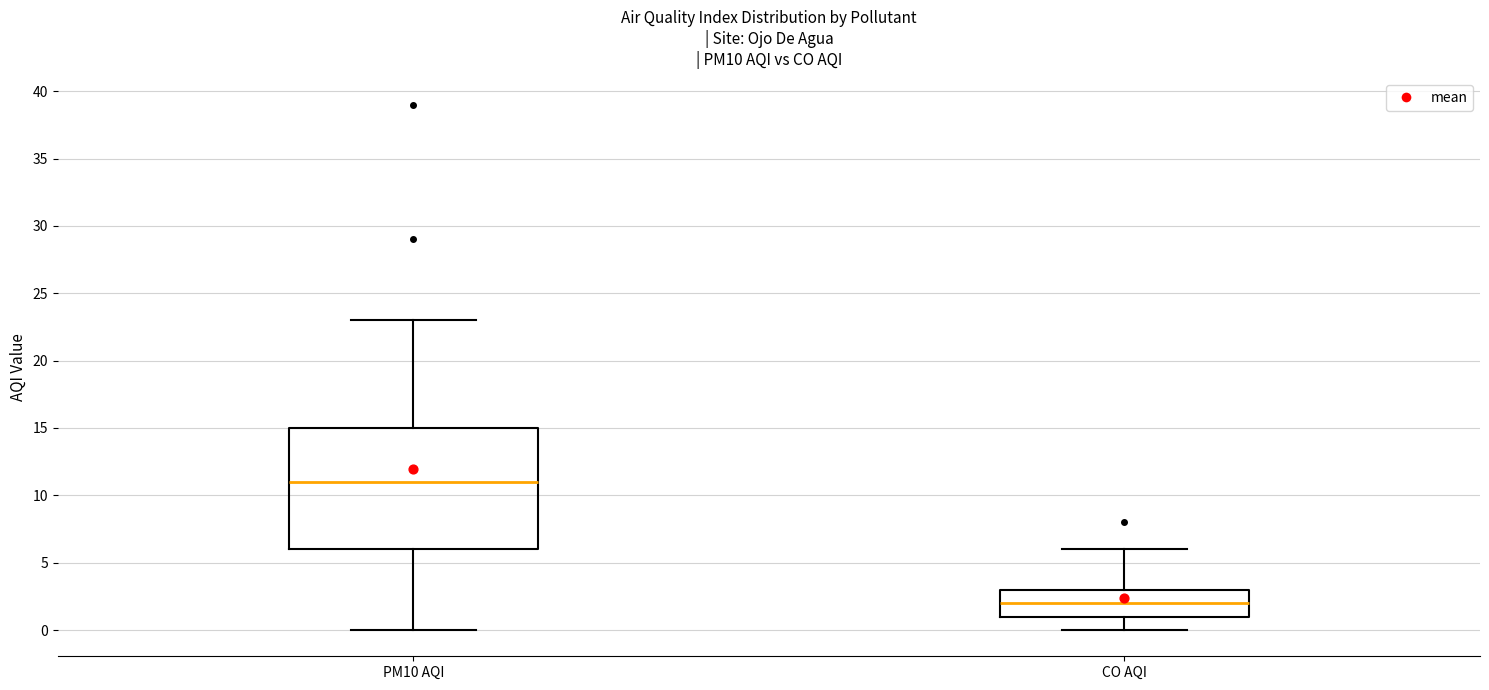

Reading left to right, read every box against the y-axis: the position of its median line, the range the box covers, and the ends of its whiskers. The values are not printed on the chart, so give them approximately, as read against the axis.

PM10 AQI: median 11, box 6 to 15, whiskers 0 to 23
CO AQI: median 2, box 1 to 3, whiskers 0 to 6